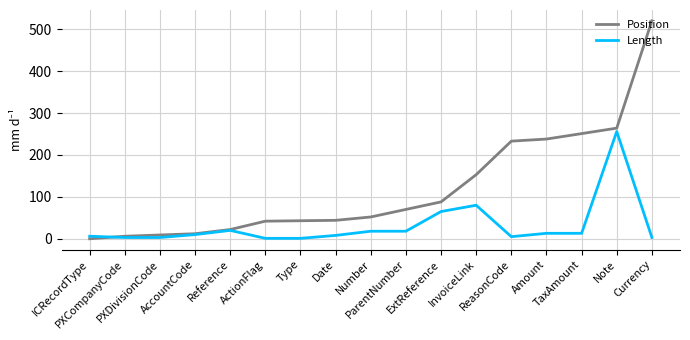

What is the approximate value of Length at TaxAmount, to the nearest 10?

10